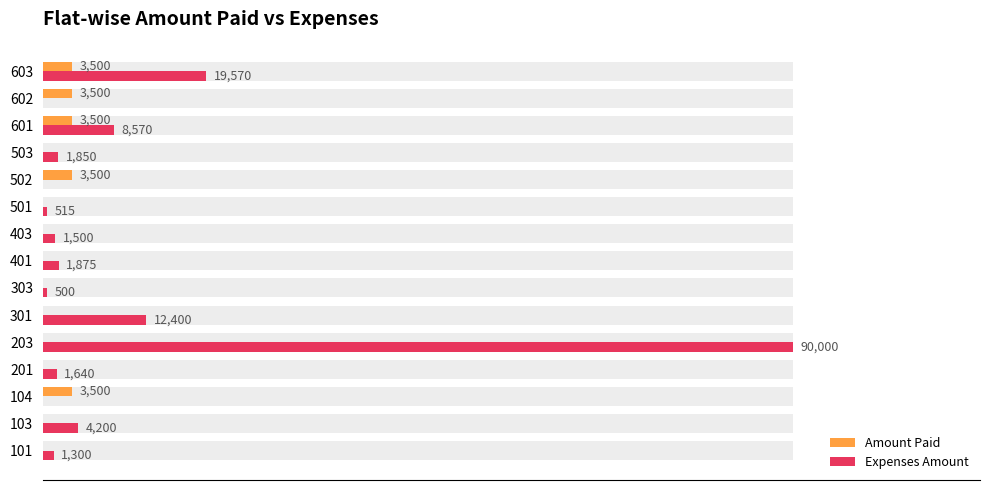

Which series has the widest spread of values?

Expenses Amount